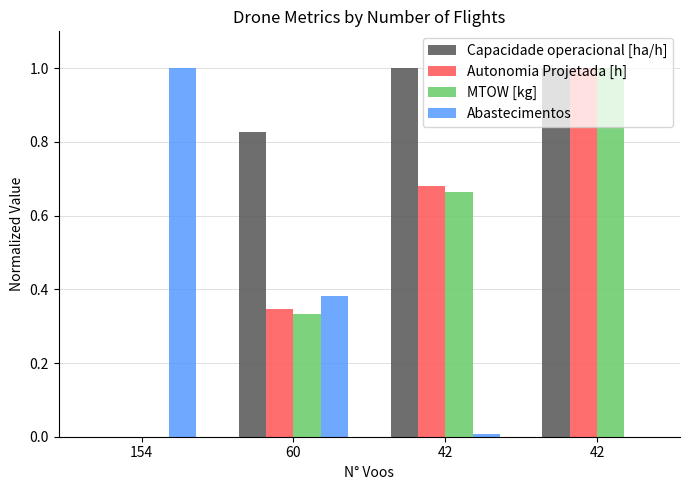

What is the difference between the maximum and minimum values in the Capacidade operacional [ha/h] series?

1.0